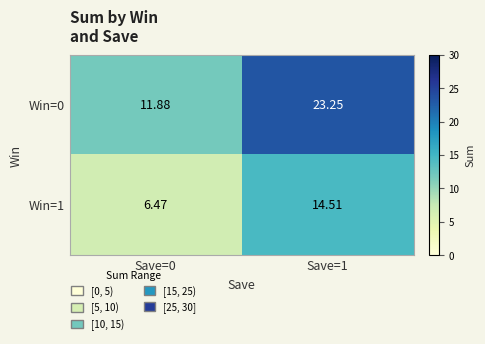

Is the value of Win=0 at Save=1 greater than the value of Win=1 at Save=1?

Yes